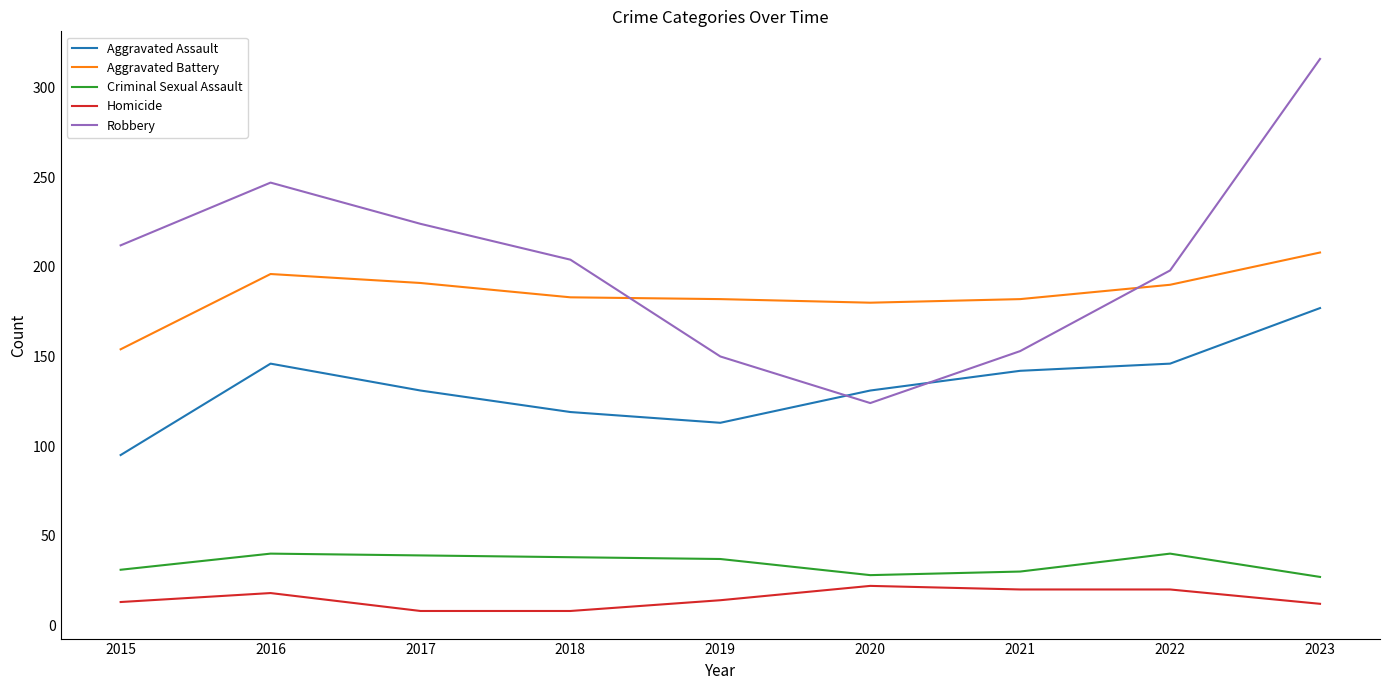

Which series has the largest range (max minus min)?

Robbery